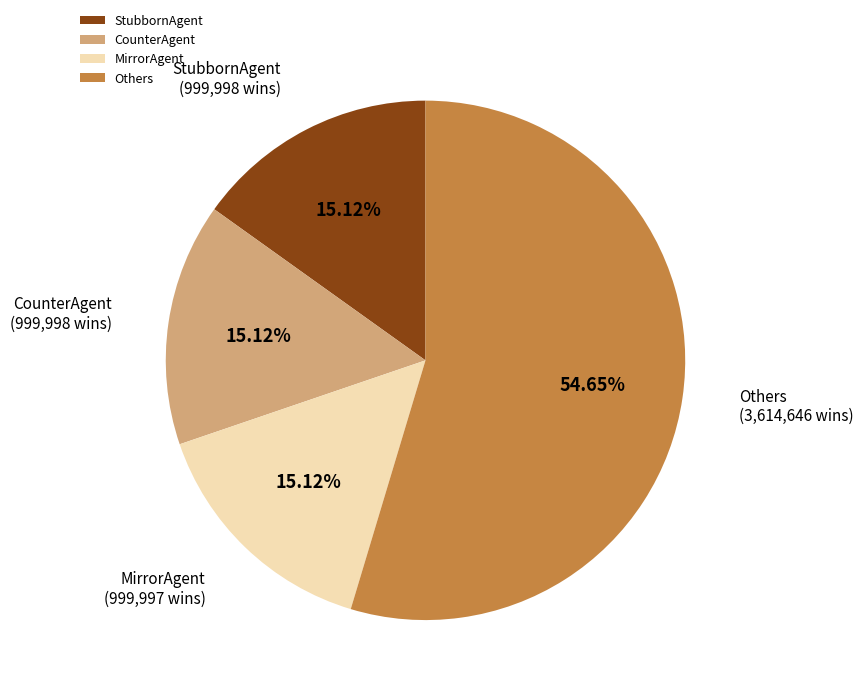

Do StubbornAgent and CounterAgent together represent more than half of the pie?

No